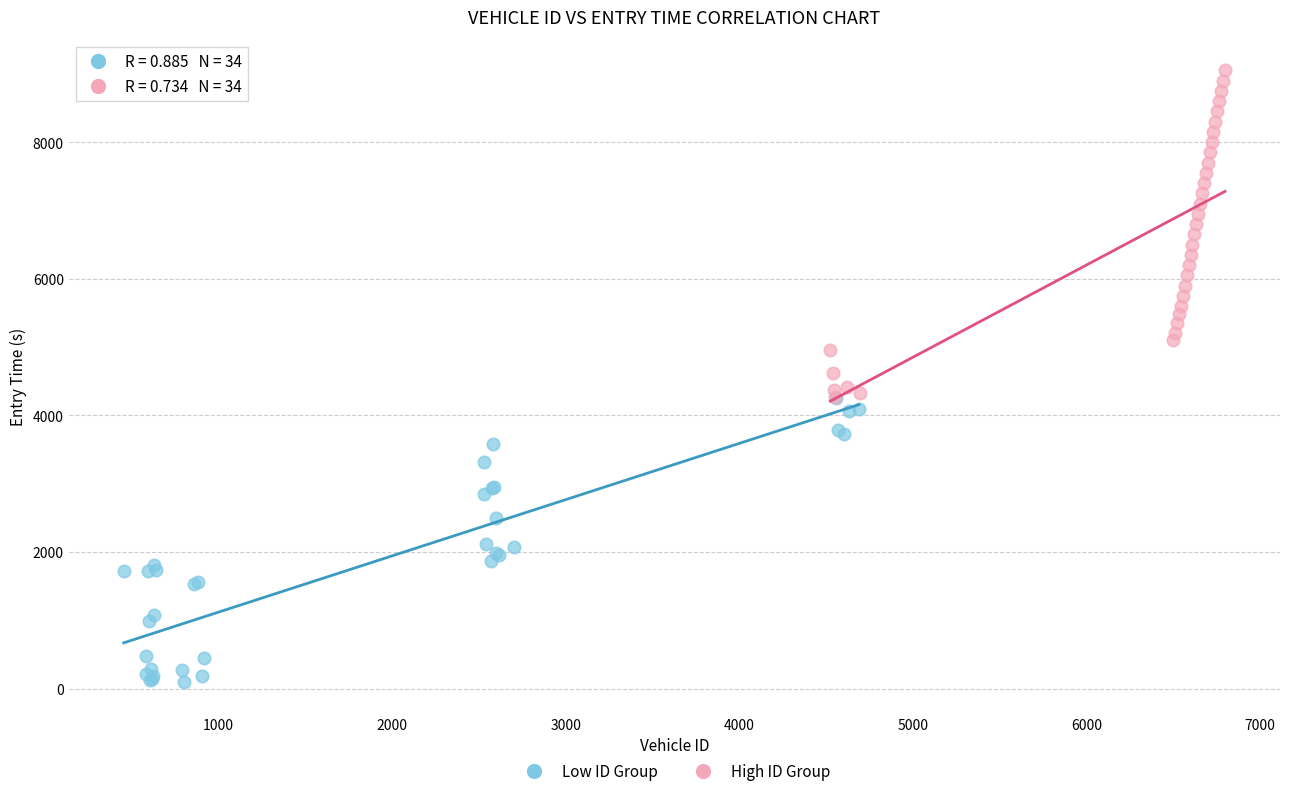

Which series reaches the maximum Y coordinate?

High ID Group